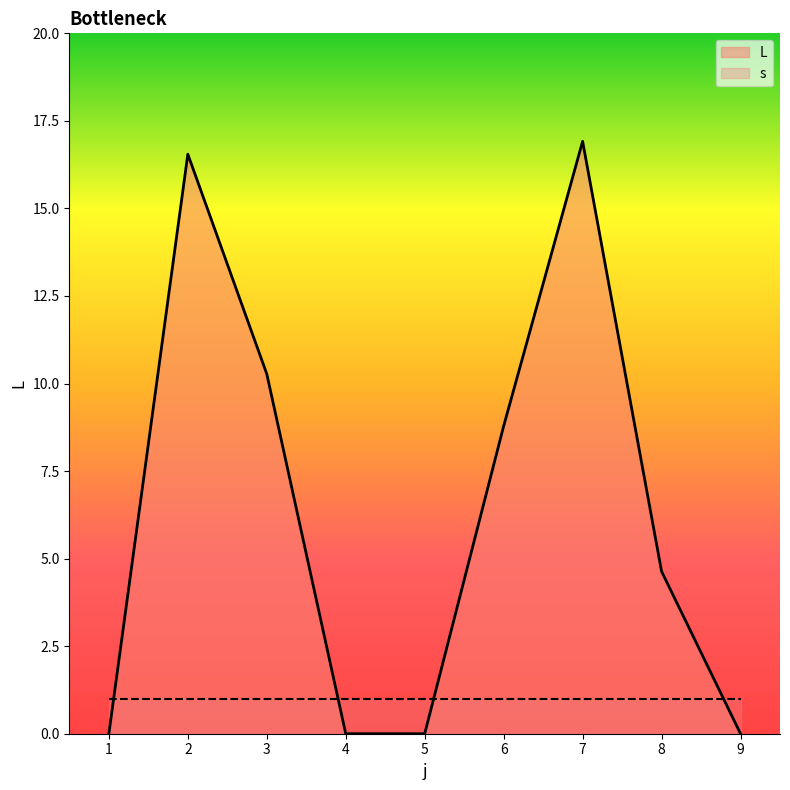

Rank the categories by value from lowest to highest.

1, 4, 5, 9, 8, 6, 3, 2, 7